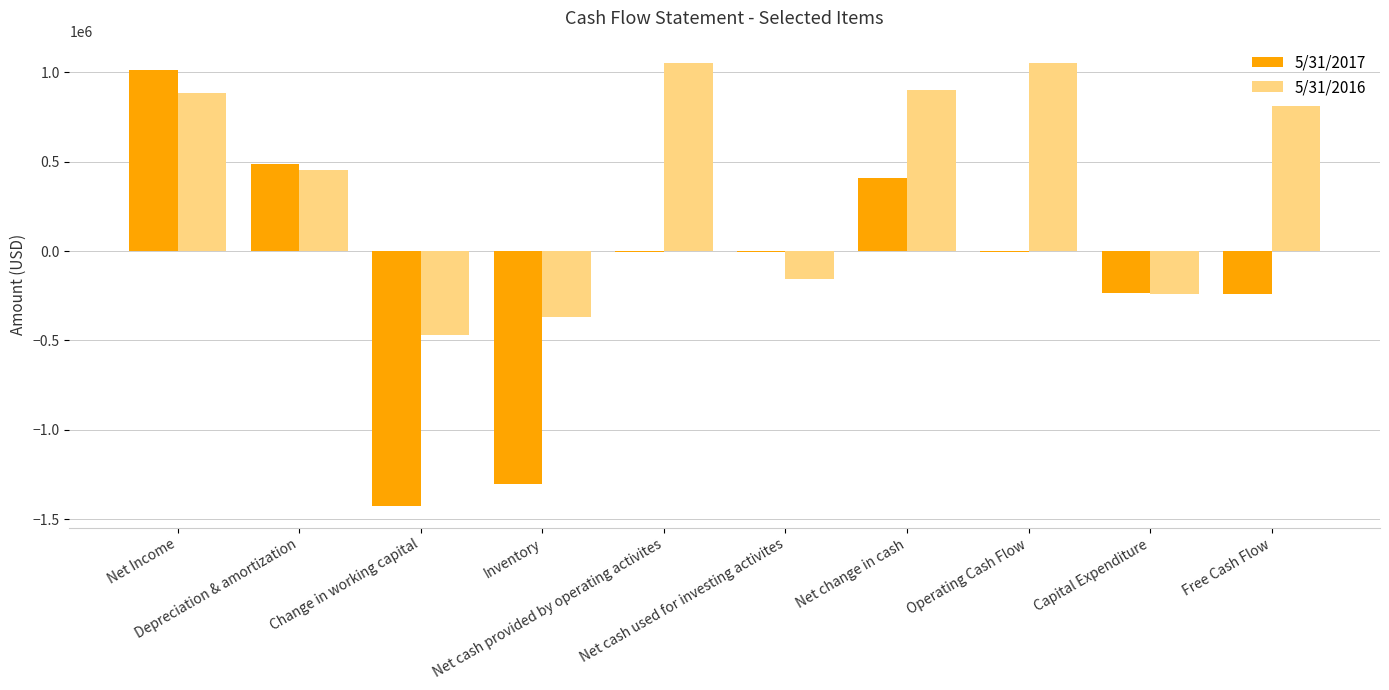

Which series changed the most between Net cash used for investing activites and Free Cash Flow?

5/31/2016